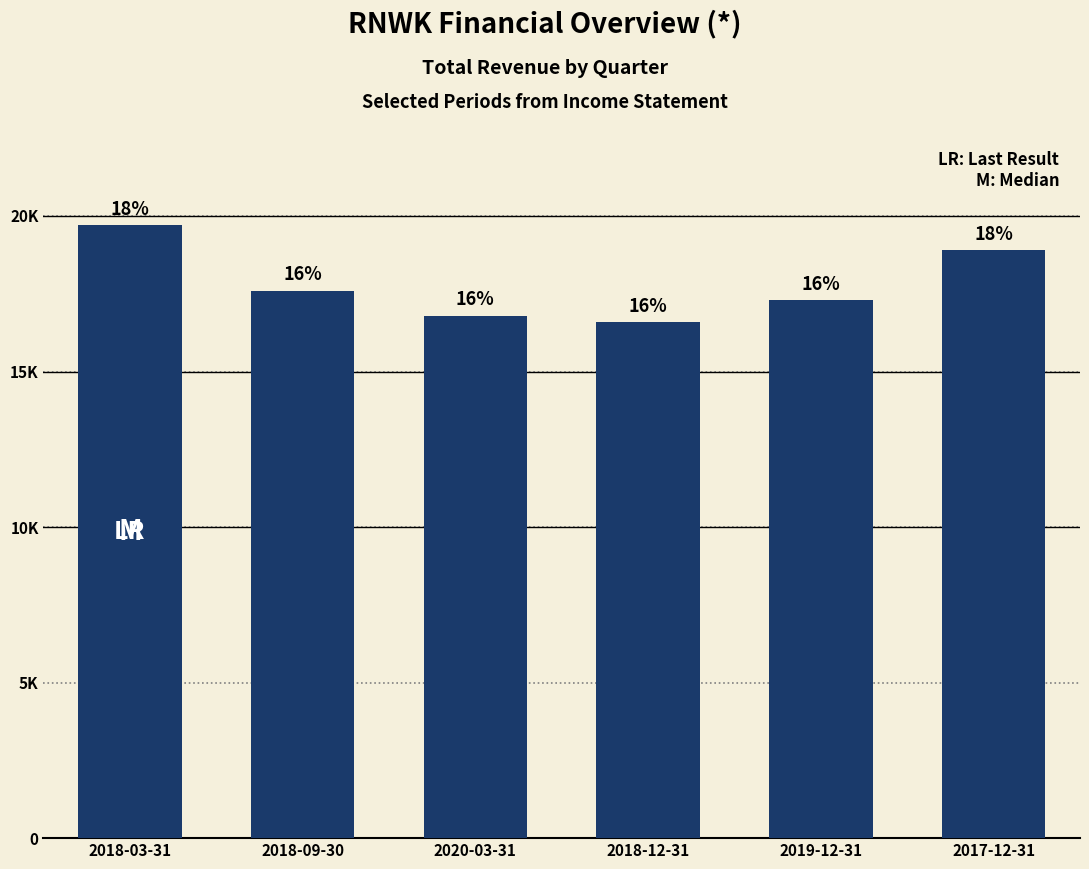

Reading left to right, list all the values displayed in this chart.

19700	17600	16800	16600	17300	18900